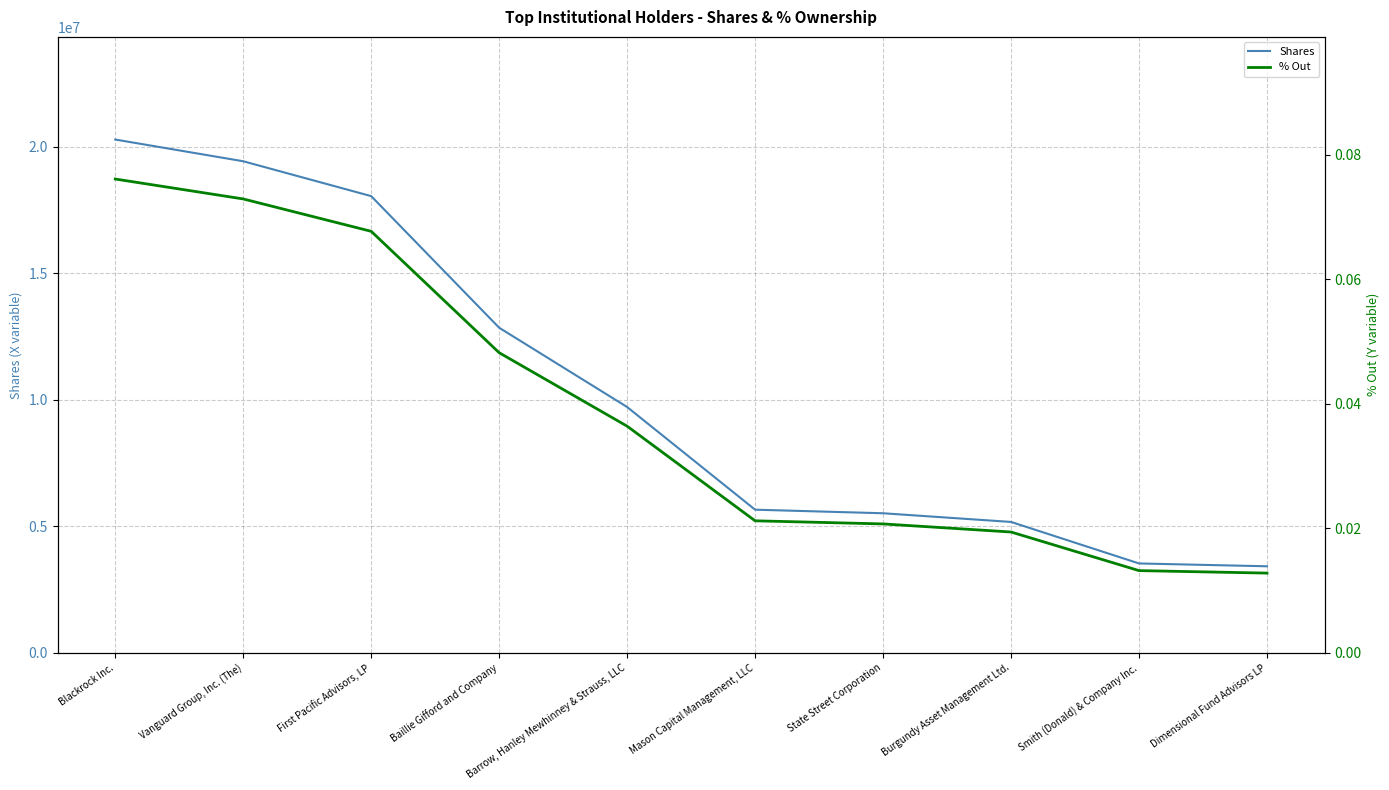

Does the chart have visible grid lines?

Yes